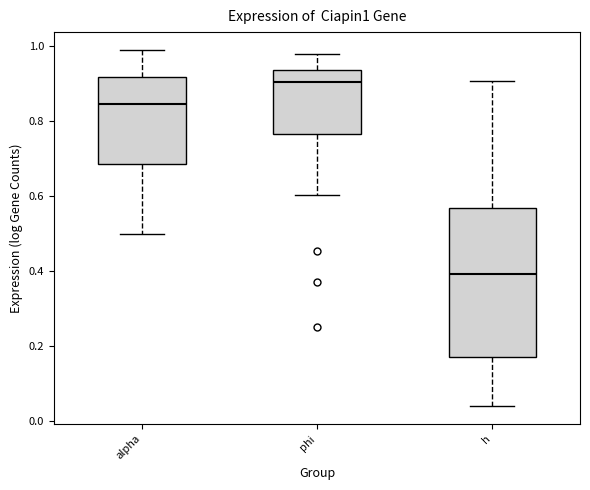

Comparing the boxes themselves (not the whiskers), which one is the tallest?

h